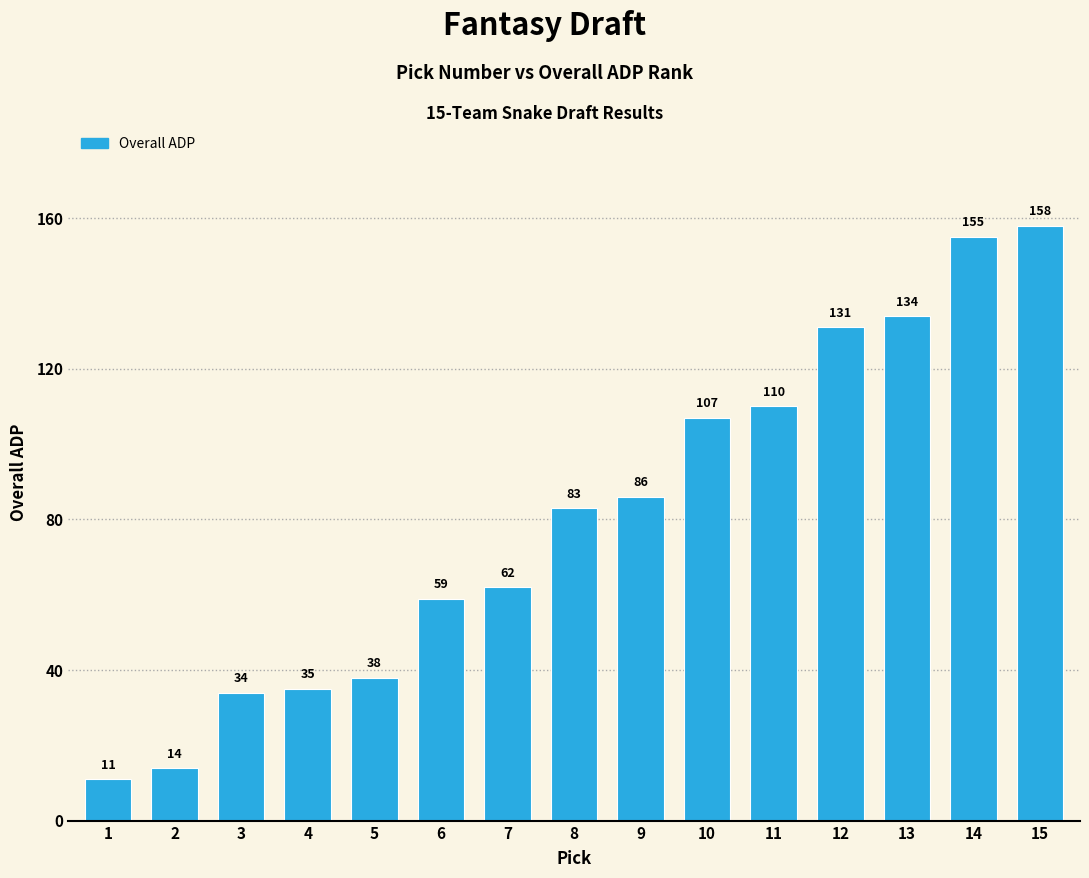

Does the chart contain any negative values?

No